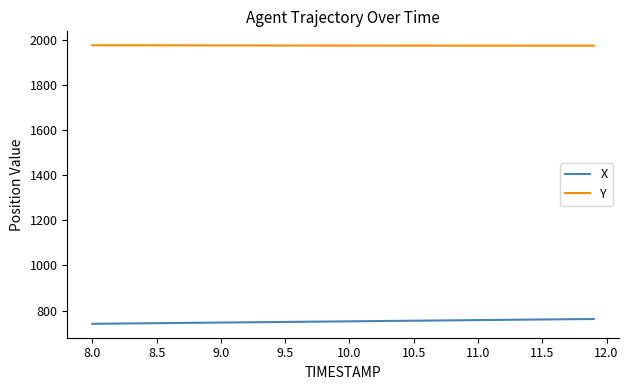

Count the number of categories in the chart.

40